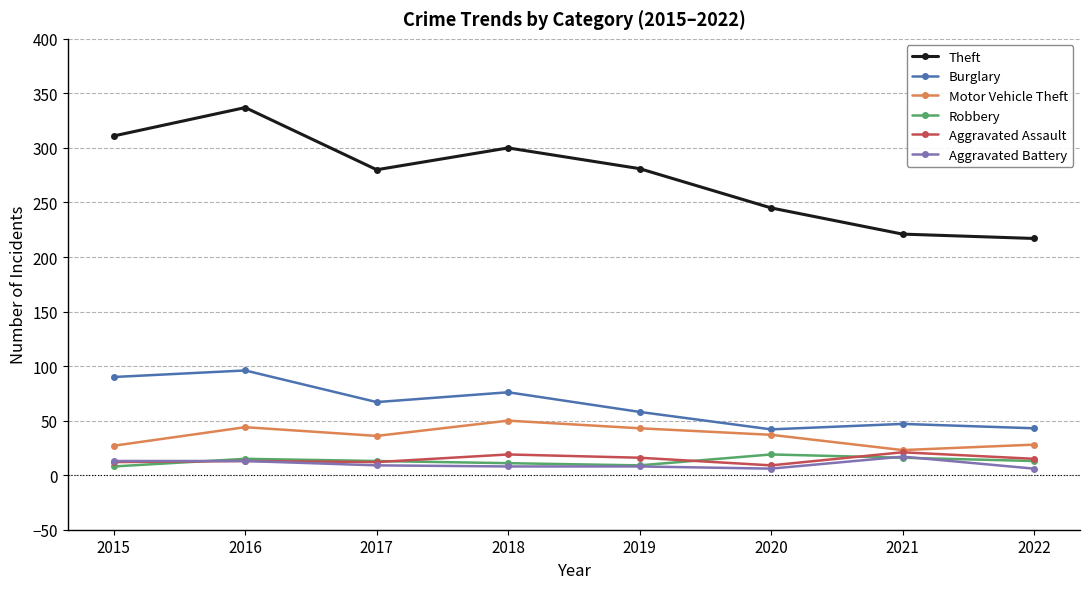

Which category has the highest value across all series?

2016